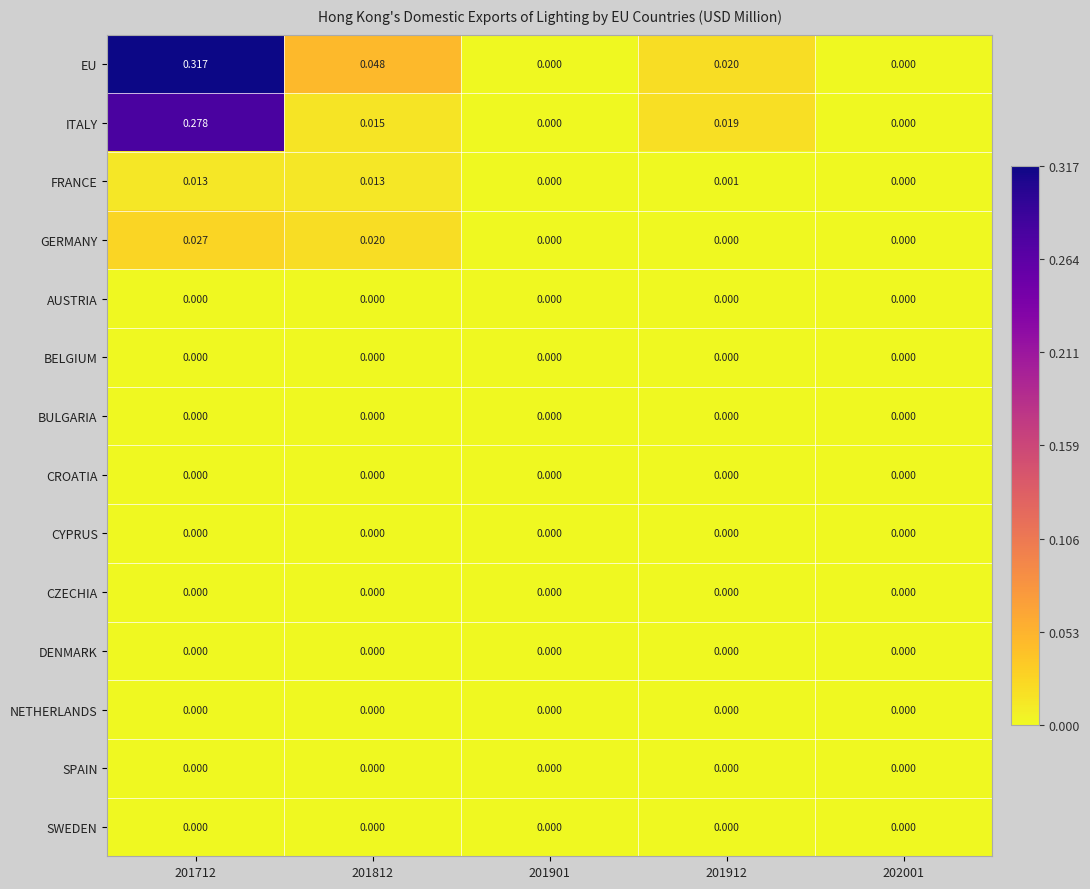

Which series has the largest range (max minus min)?

EU